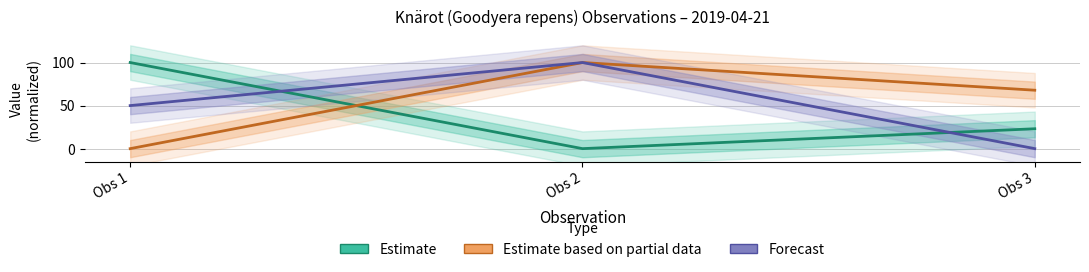

At how many categories does at least one series exceed 31?

3